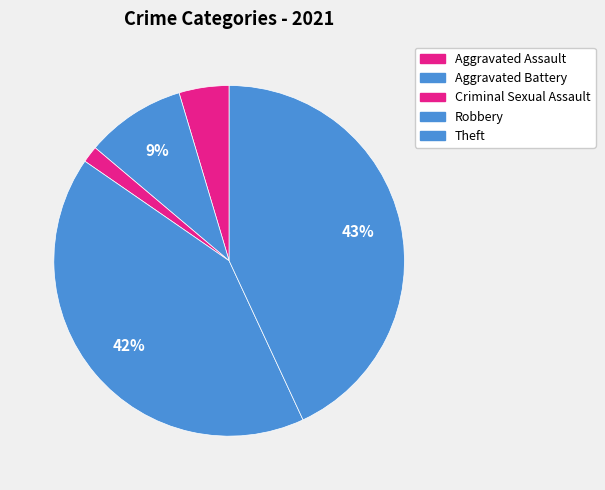

The Robbery slice represents 42% of the pie. True or false?

True